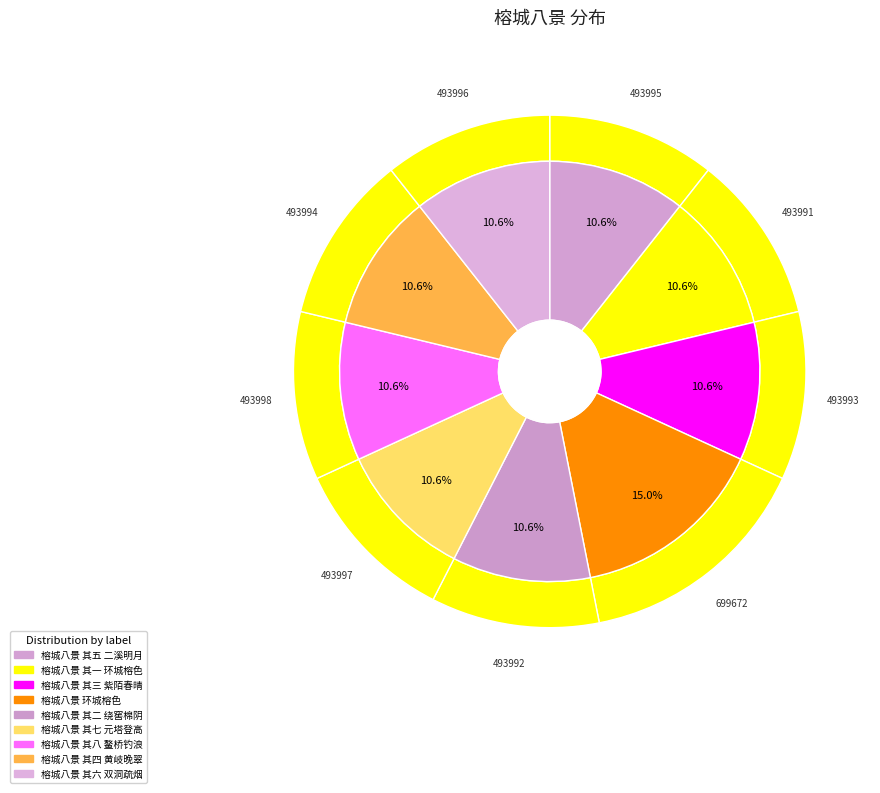

Combined, do 榕城八景 其五 二溪明月 and 榕城八景 其六 双洞疏烟 account for over 50%?

No